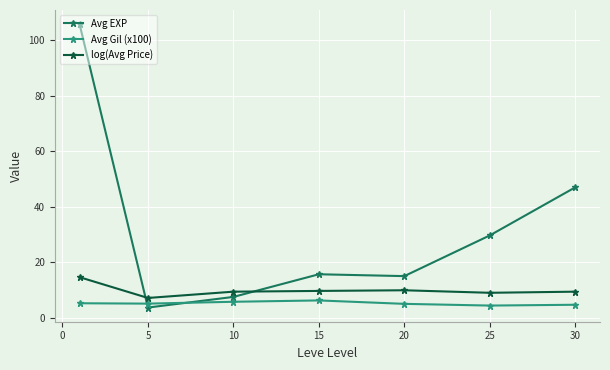

Which series has the largest total across all categories?

Avg EXP